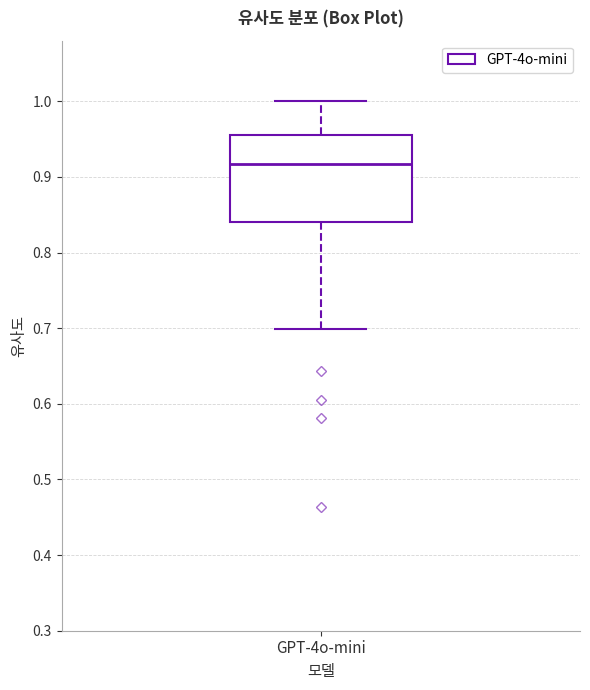

Read this box plot against the y-axis: the position of the median line, the range covered by the box, and the ends of both whiskers. The values are not printed on the chart, so give them approximately, as read against the axis.

median 0.92, box 0.84 to 0.96, whiskers 0.70 to 1.00